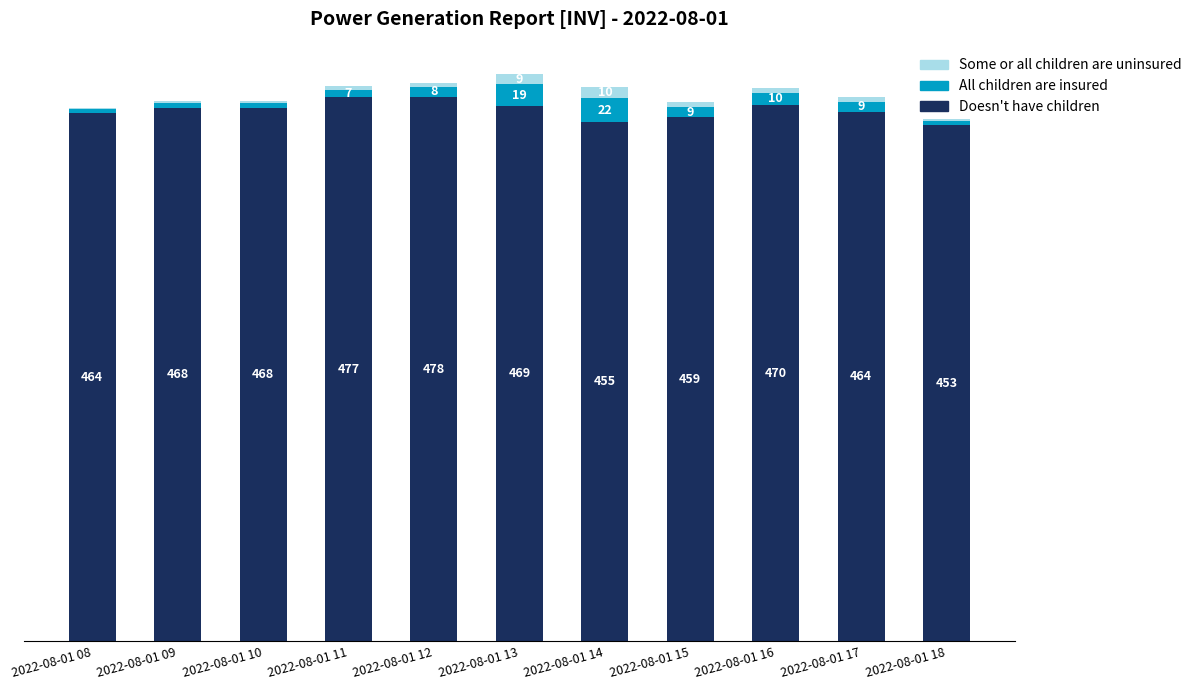

At which category is the sum across all series the highest?

2022-08-01 13